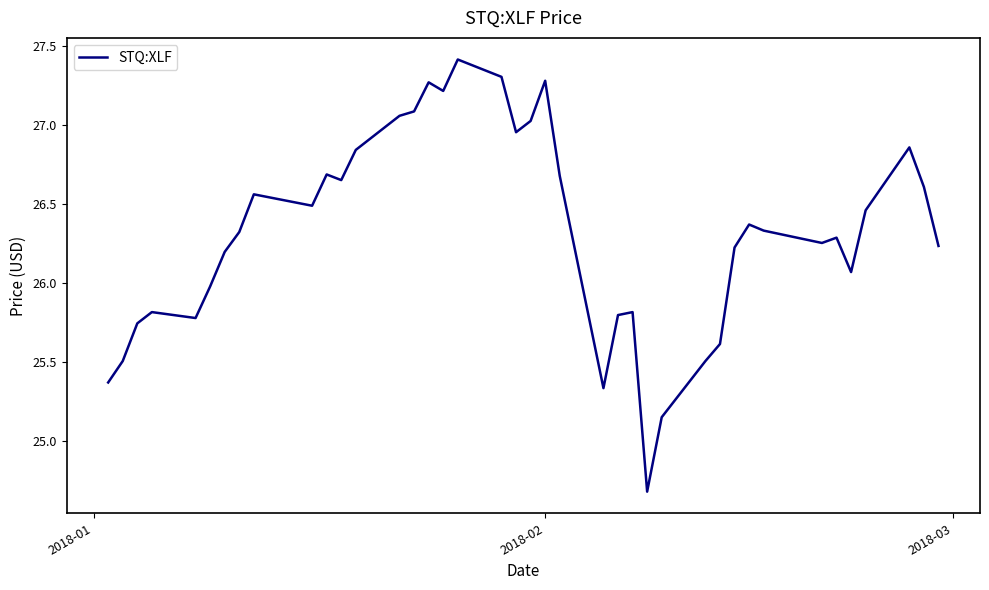

How many values exceed 26?

27